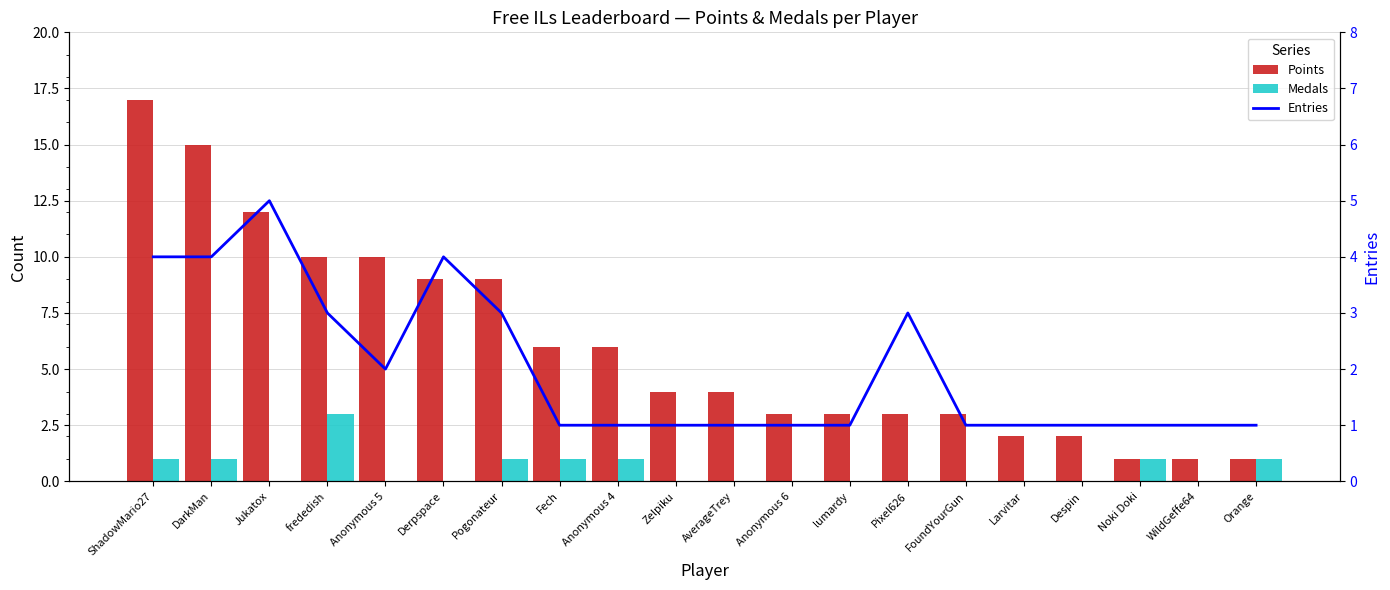

Reading left to right, transcribe all the data shown in this chart.

Points: 17	15	12	10	10	9	9	6	6	4	4	3	3	3	3	2	2	1	1	1
Medals: 1	1	0	3	0	0	1	1	1	0	0	0	0	0	0	0	0	1	0	1
Entries: 4	4	5	3	2	4	3	1	1	1	1	1	1	3	1	1	1	1	1	1